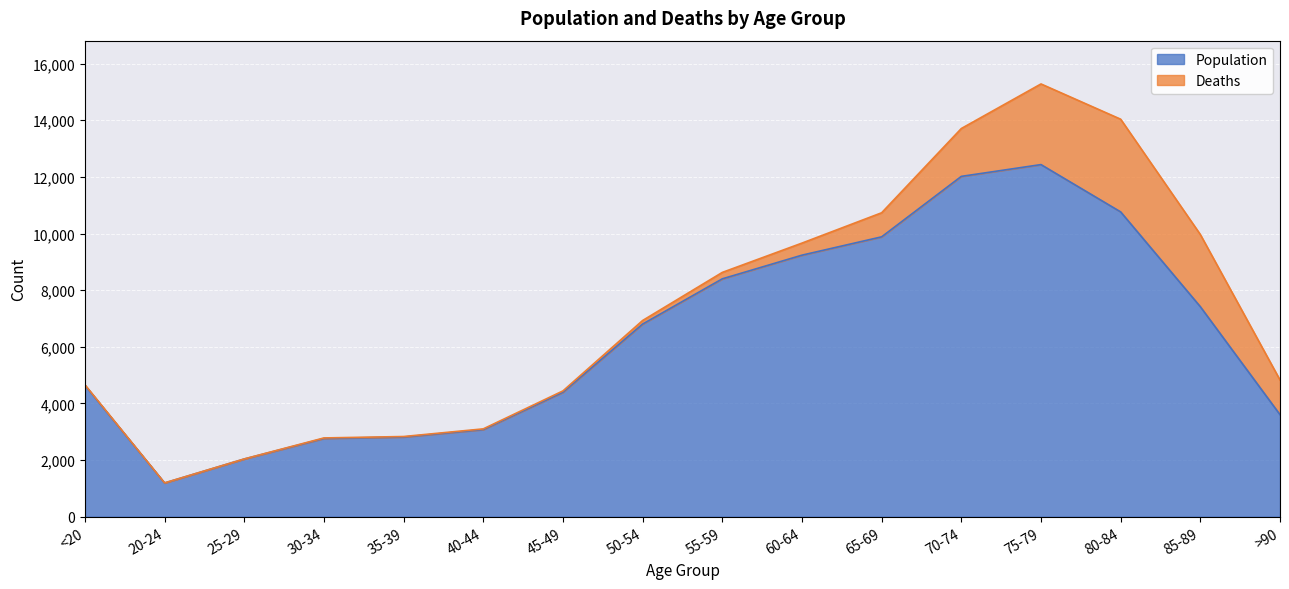

At which label is the value closest to 6812?

50-54